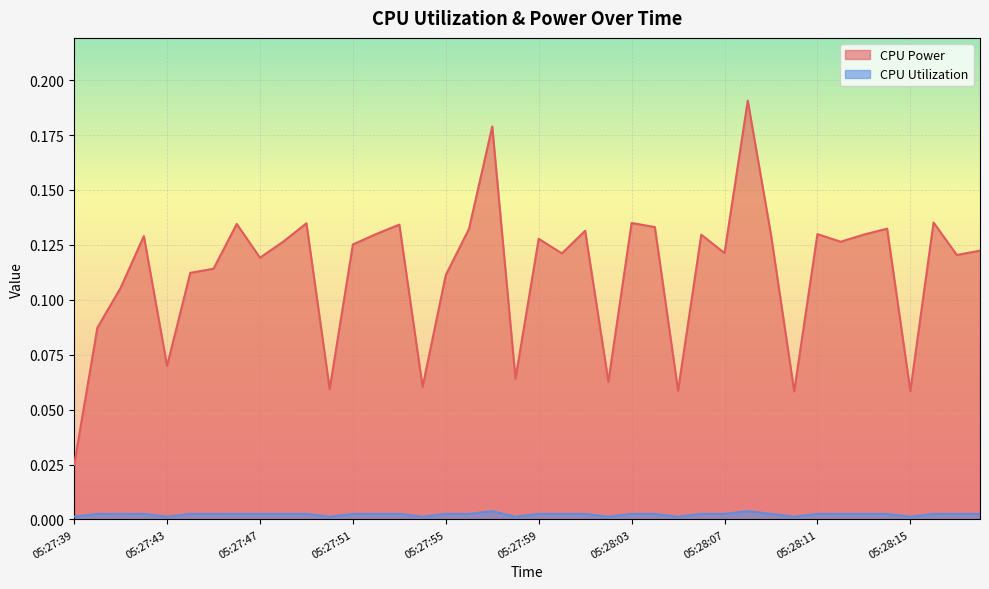

What is the label of the 5th point from the right?

05:28:14